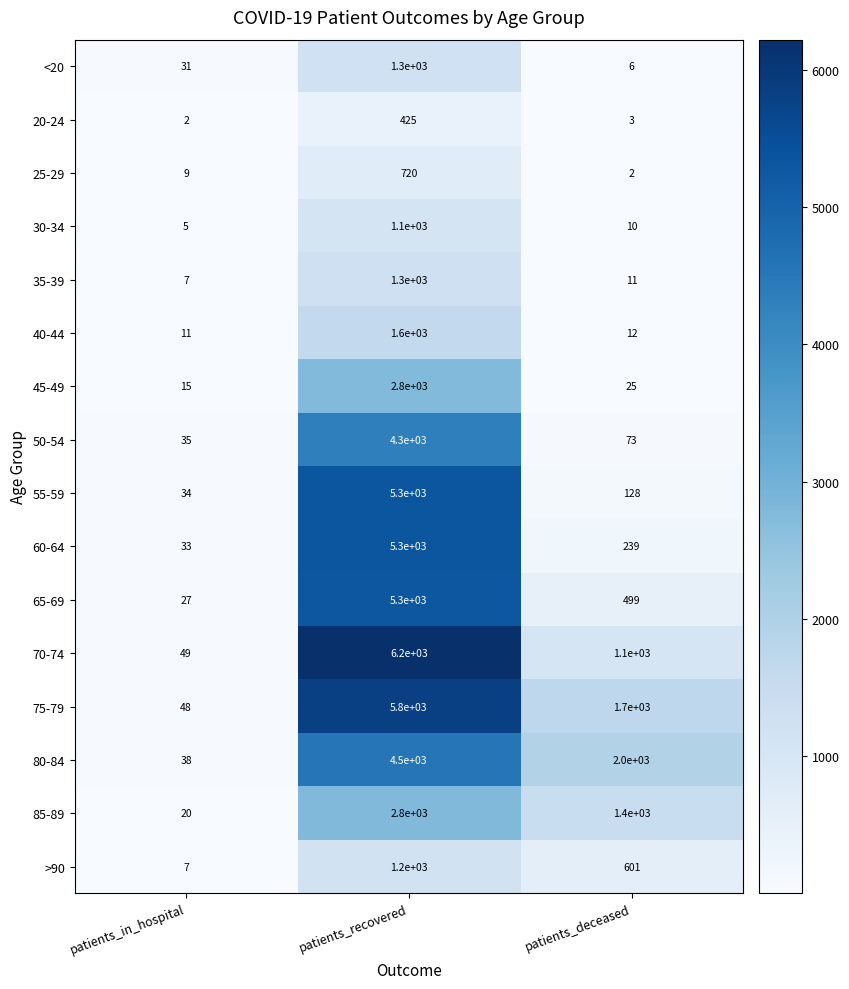

What is the sum of the 30-34 values at patients_recovered and patients_deceased?

1110